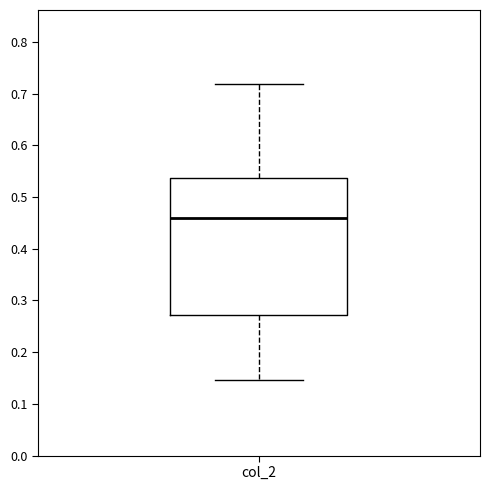

Transcribe this box plot: give where the median line is, the range the box spans, and where the two whiskers end, as read against the y-axis. The values are not printed on the chart, so give them approximately, as read against the axis.

median 0.46, box 0.27 to 0.54, whiskers 0.15 to 0.72